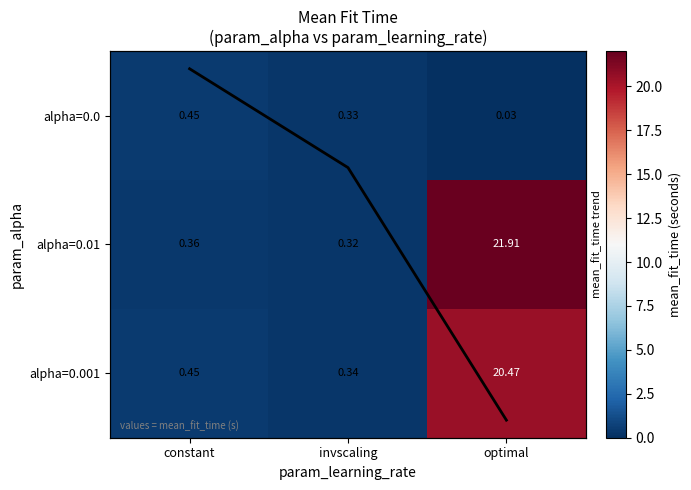

What is the maximum value shown in the chart?

21.9